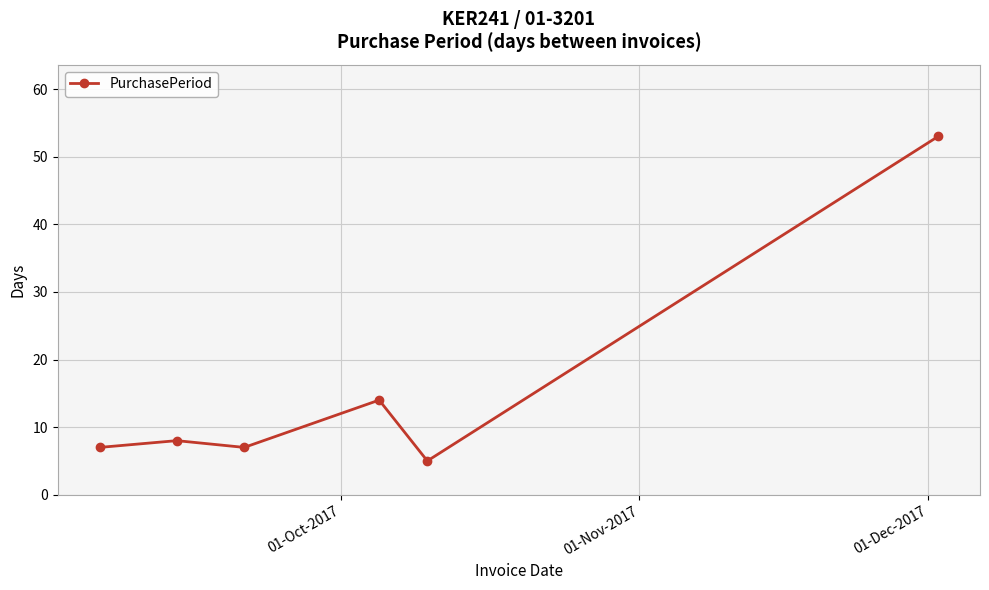

What is the value of the 2nd point from the left?

8